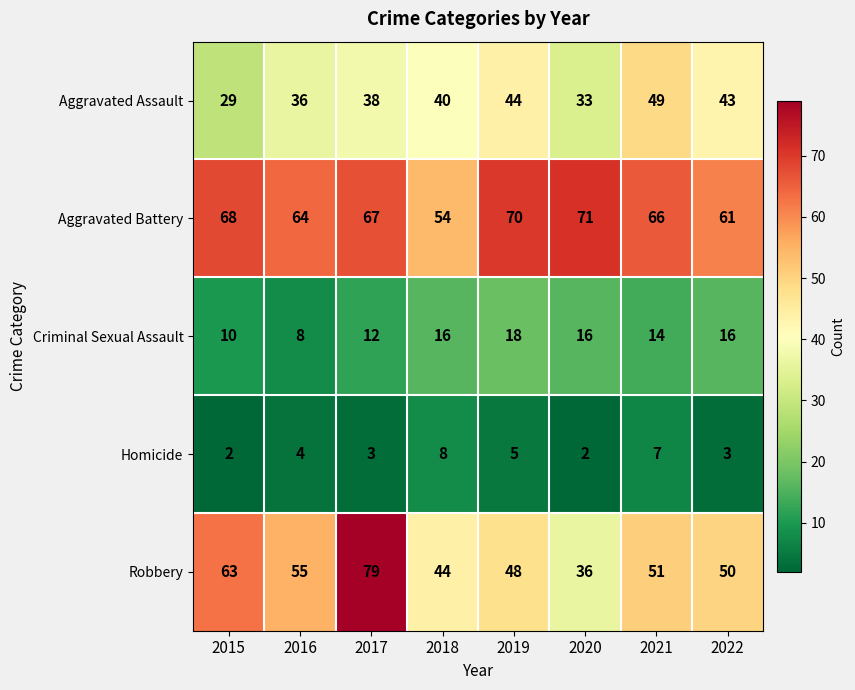

Rank the series by their average value, from lowest to highest.

Homicide, Criminal Sexual Assault, Aggravated Assault, Robbery, Aggravated Battery